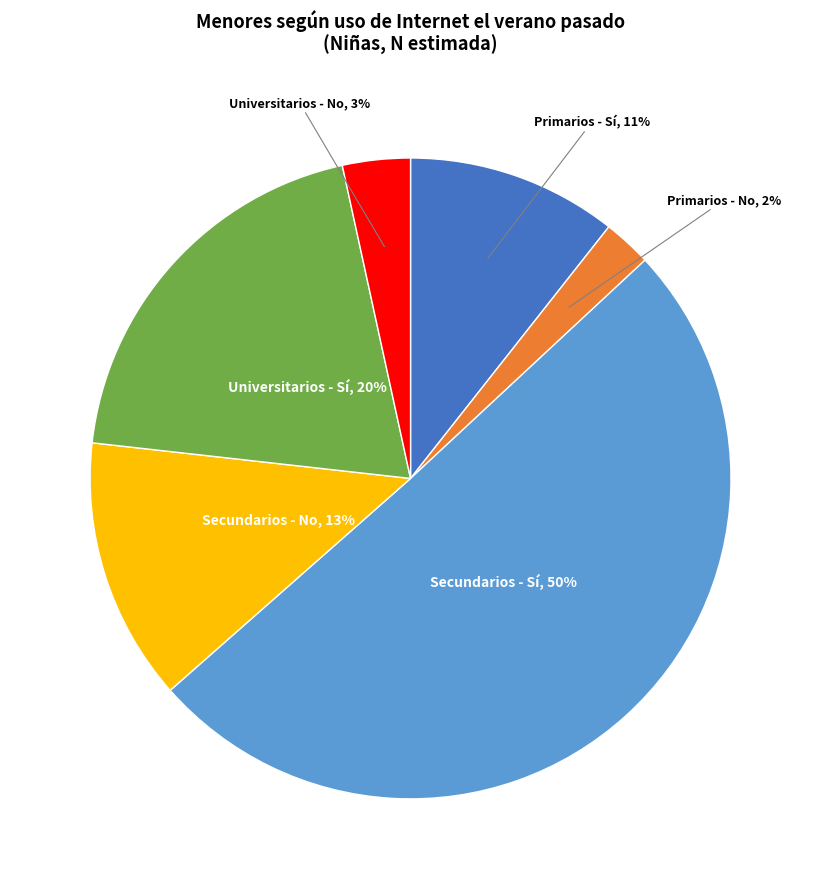

How many segments does this pie chart have?

6